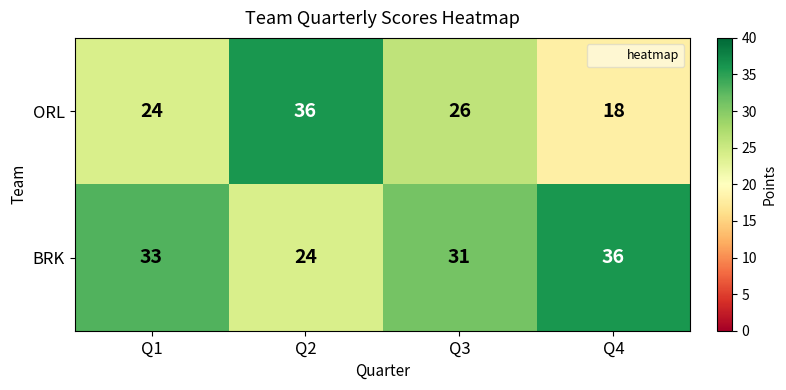

Which series has the widest spread of values?

ORL